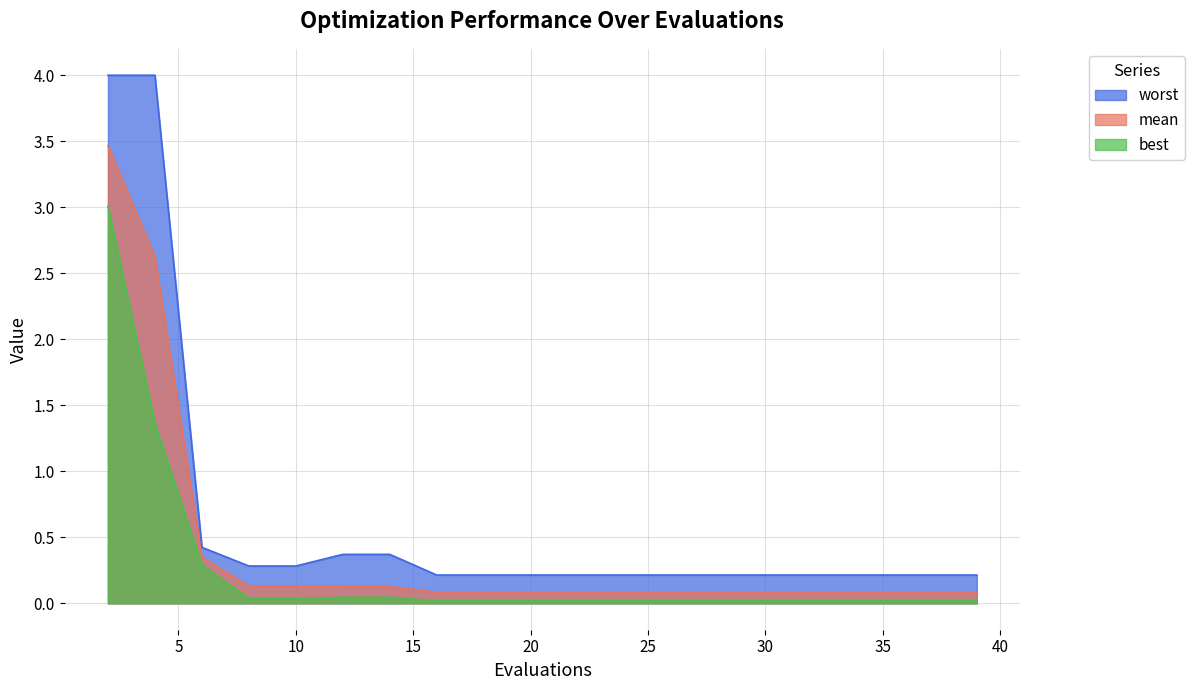

Reading left to right, transcribe all the data shown in this chart.

mean: 2=3.5	4=2.6	6=0.3	8=0.1	10=0.1	12=0.1	14=0.1	16=0.1	18=0.1	20=0.1	22=0.1	24=0.1	26=0.1	28=0.1	30=0.1	32=0.1	33=0.1	35=0.1	37=0.1	39=0.1
best: 2=3.0	4=1.4	6=0.3	8=0.0	10=0.0	12=0.0	14=0.0	16=0.0	18=0.0	20=0.0	22=0.0	24=0.0	26=0.0	28=0.0	30=0.0	32=0.0	33=0.0	35=0.0	37=0.0	39=0.0
worst: 2=4.0	4=4.0	6=0.4	8=0.3	10=0.3	12=0.4	14=0.4	16=0.2	18=0.2	20=0.2	22=0.2	24=0.2	26=0.2	28=0.2	30=0.2	32=0.2	33=0.2	35=0.2	37=0.2	39=0.2